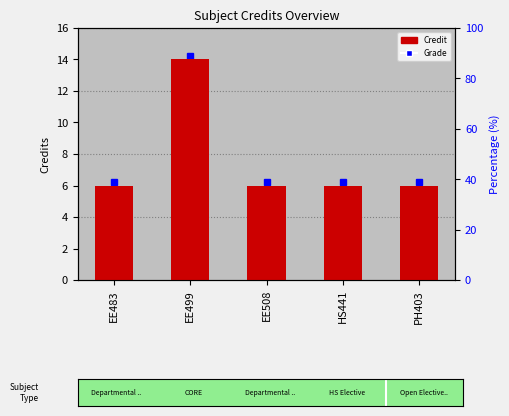

Reading right to left, extract all data points from this chart.

PH403=6	HS441=6	EE508=6	EE499=14	EE483=6